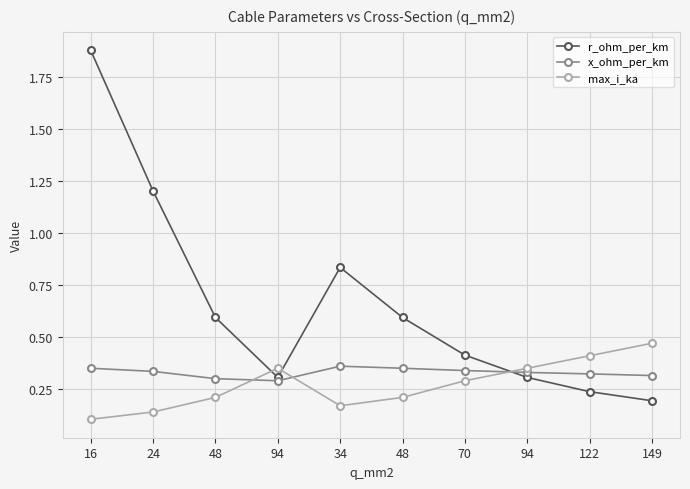

What are all the series names shown in the legend?

r_ohm_per_km, x_ohm_per_km, max_i_ka